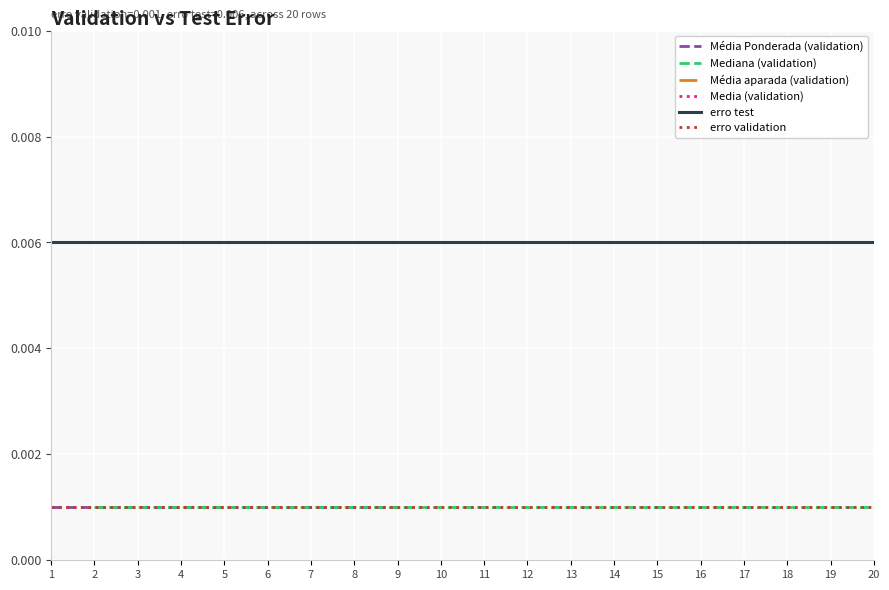

Which series changed the most between 6 and 10?

erro validation